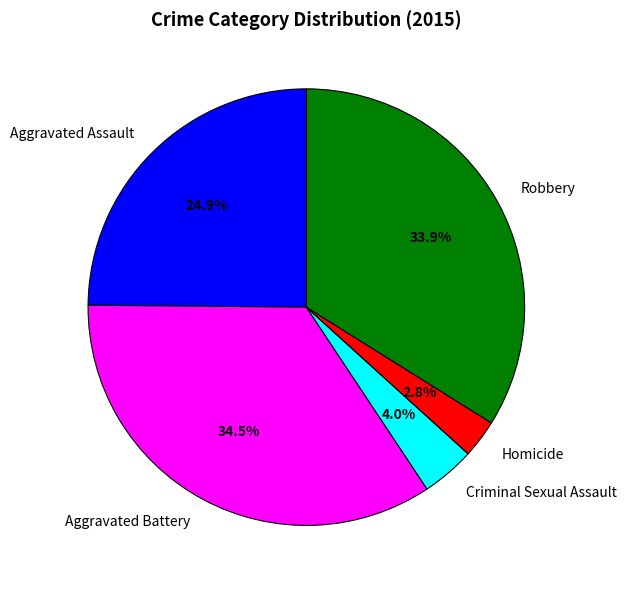

True or false: Criminal Sexual Assault accounts for 4% of the total.

True